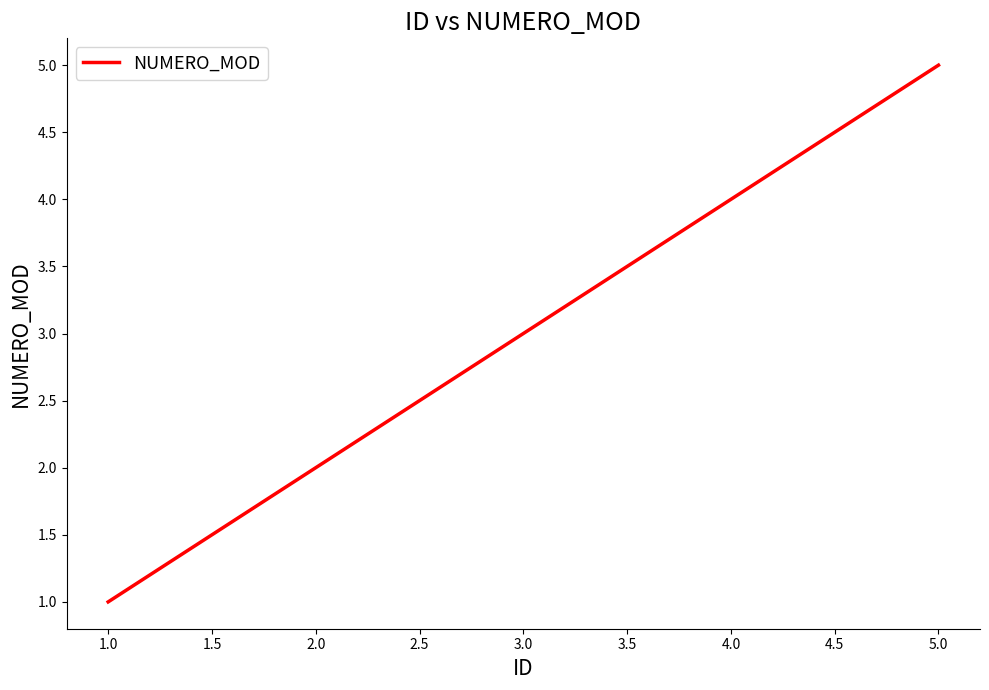

What is the difference between the maximum and minimum values?

4